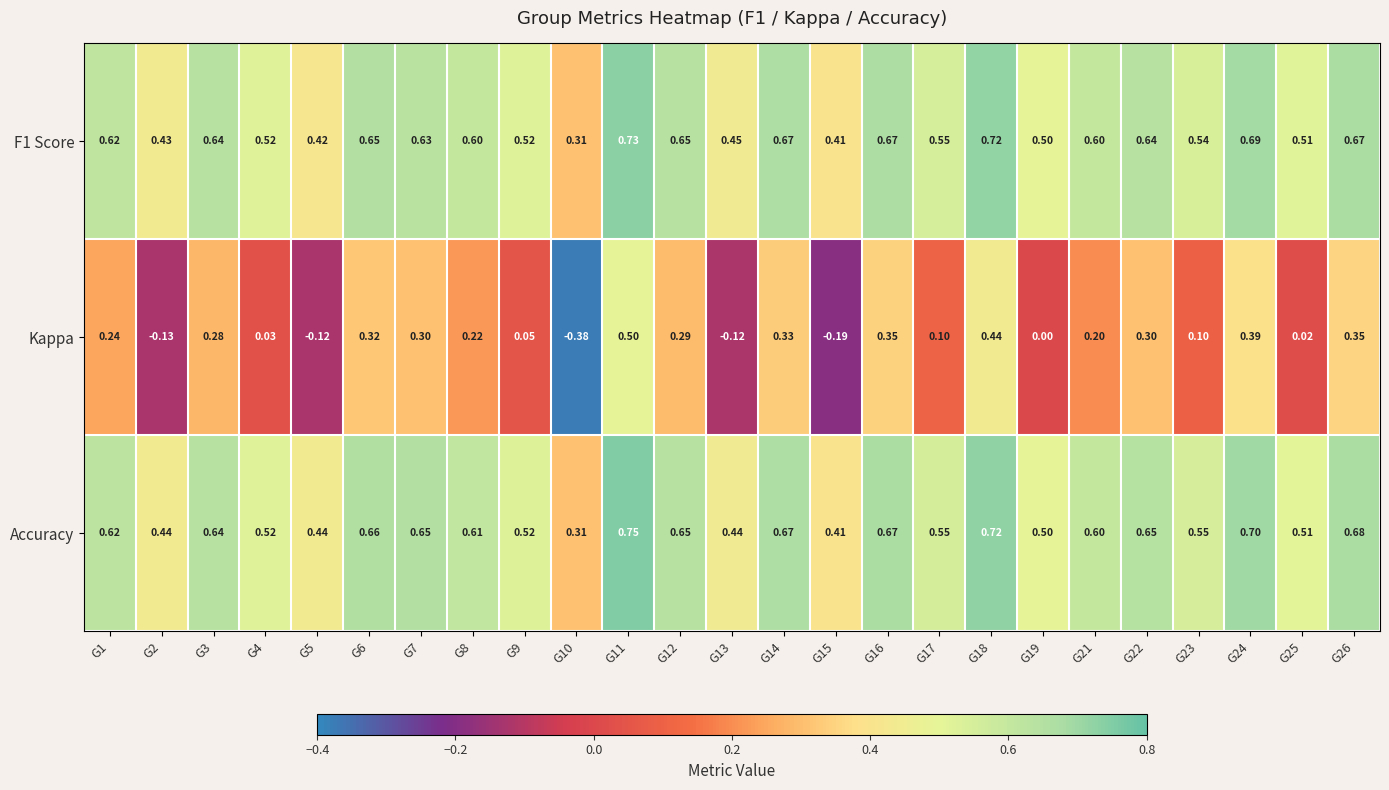

At which category does the chart reach its minimum across all series?

G10